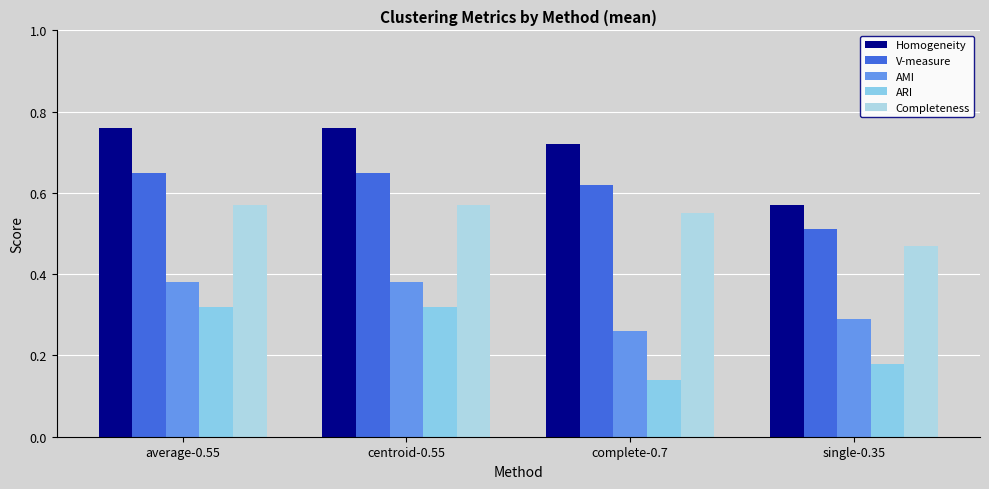

How many groups of bars are there?

4